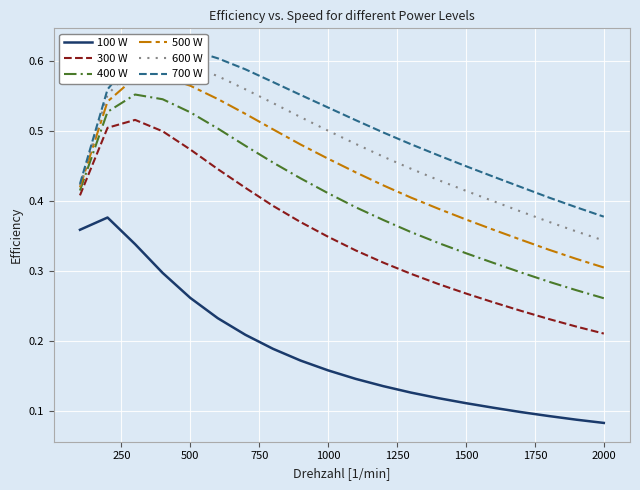

True or false: 400 W and 100 W intersect in this chart.

False